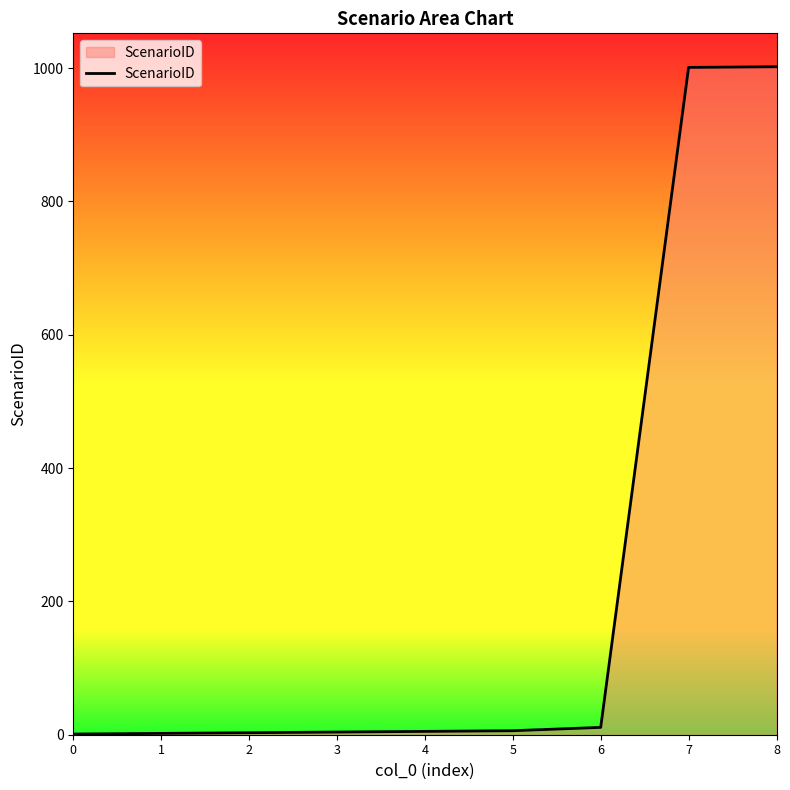

What is the maximum value shown in the chart?

1002